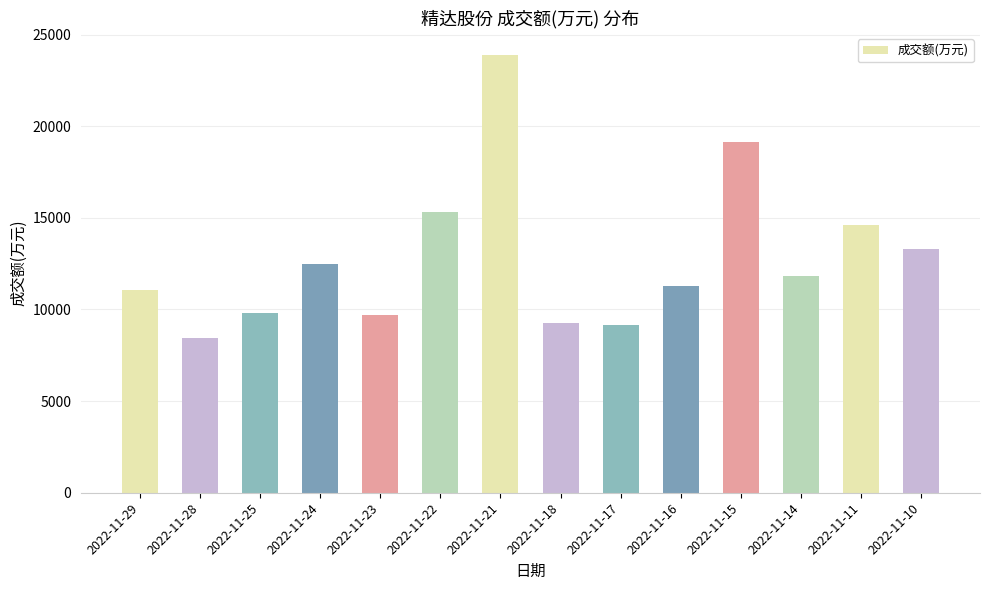

What is the difference between the second highest and second lowest values?

9974